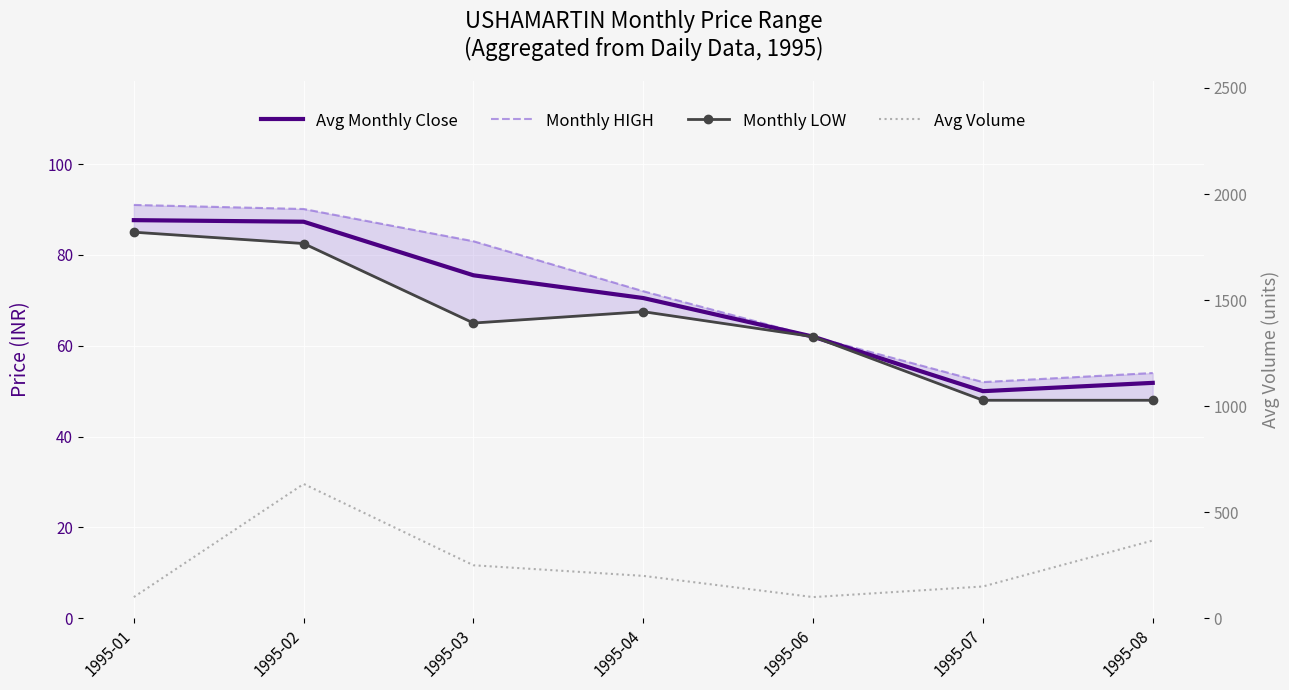

What is the value of the Monthly LOW point at the 1st from the left?

85.0